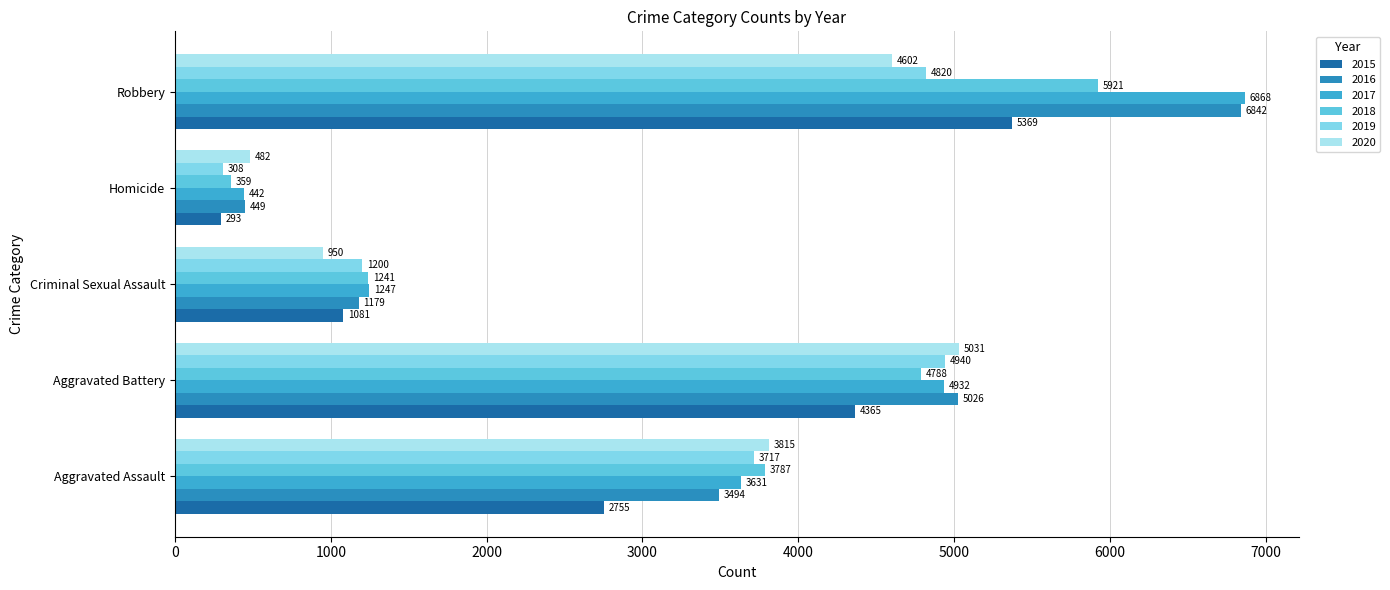

How many values in the 2015 series are below 2755?

2